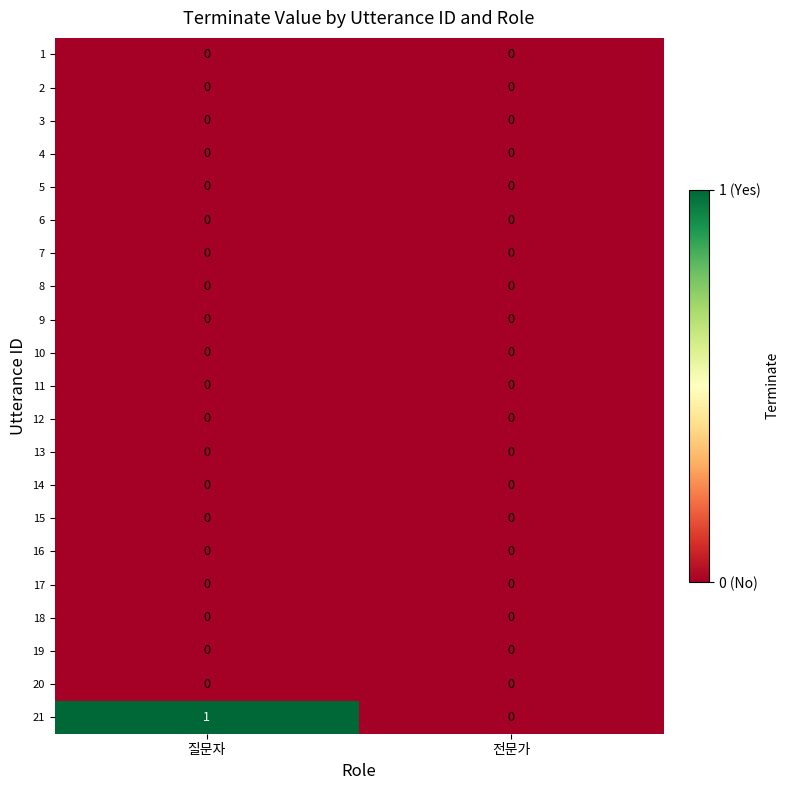

At which category does the chart reach its peak across all series?

질문자